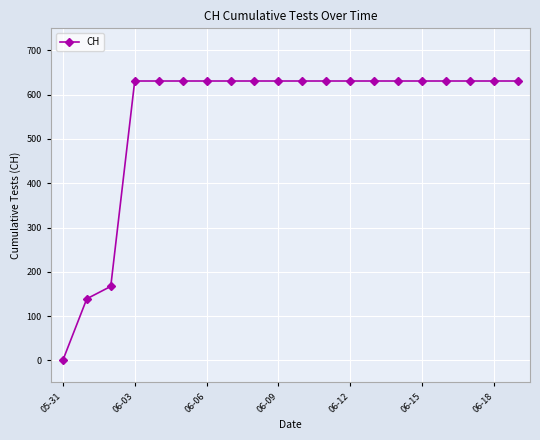

Reading right to left, transcribe all the data shown in this chart.

631	631	631	631	631	631	631	631	631	631	631	631	631	631	631	631	631	167	139	0